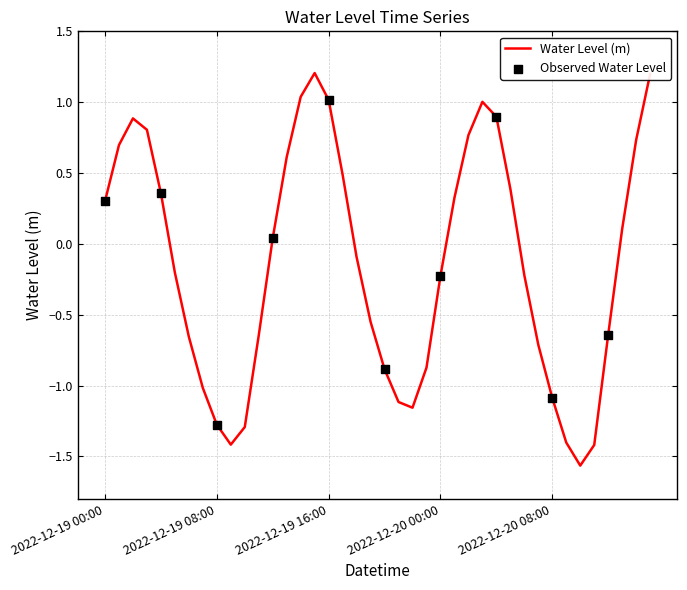

What is the maximum value shown in the chart?

1.2